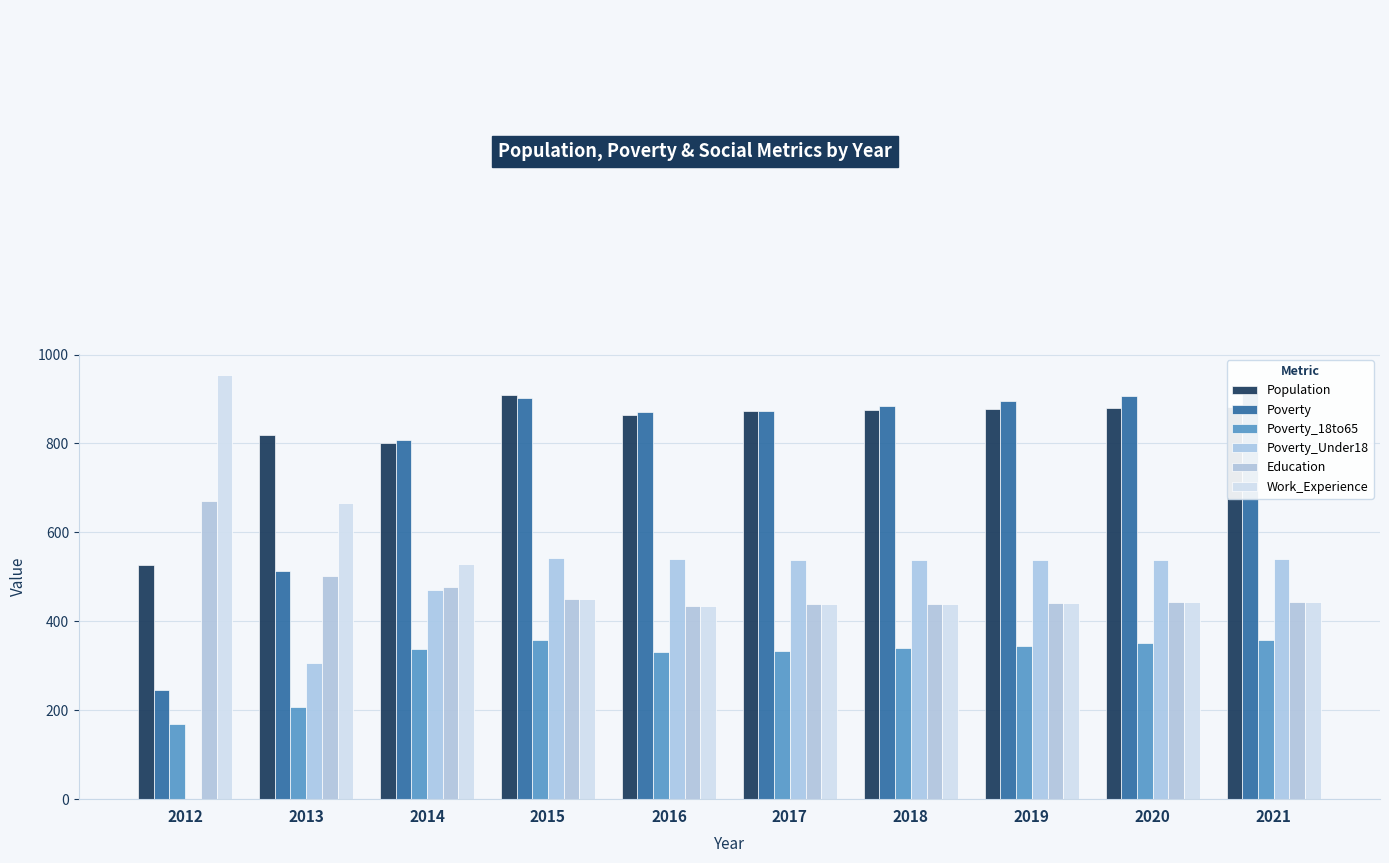

At how many categories does at least one series exceed 182?

10